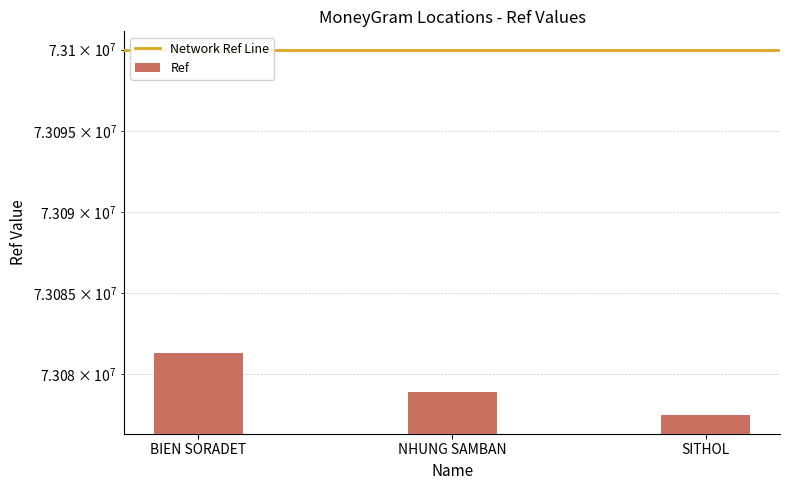

List the labels in order of value, largest first.

BIEN SORADET, NHUNG SAMBAN, SITHOL